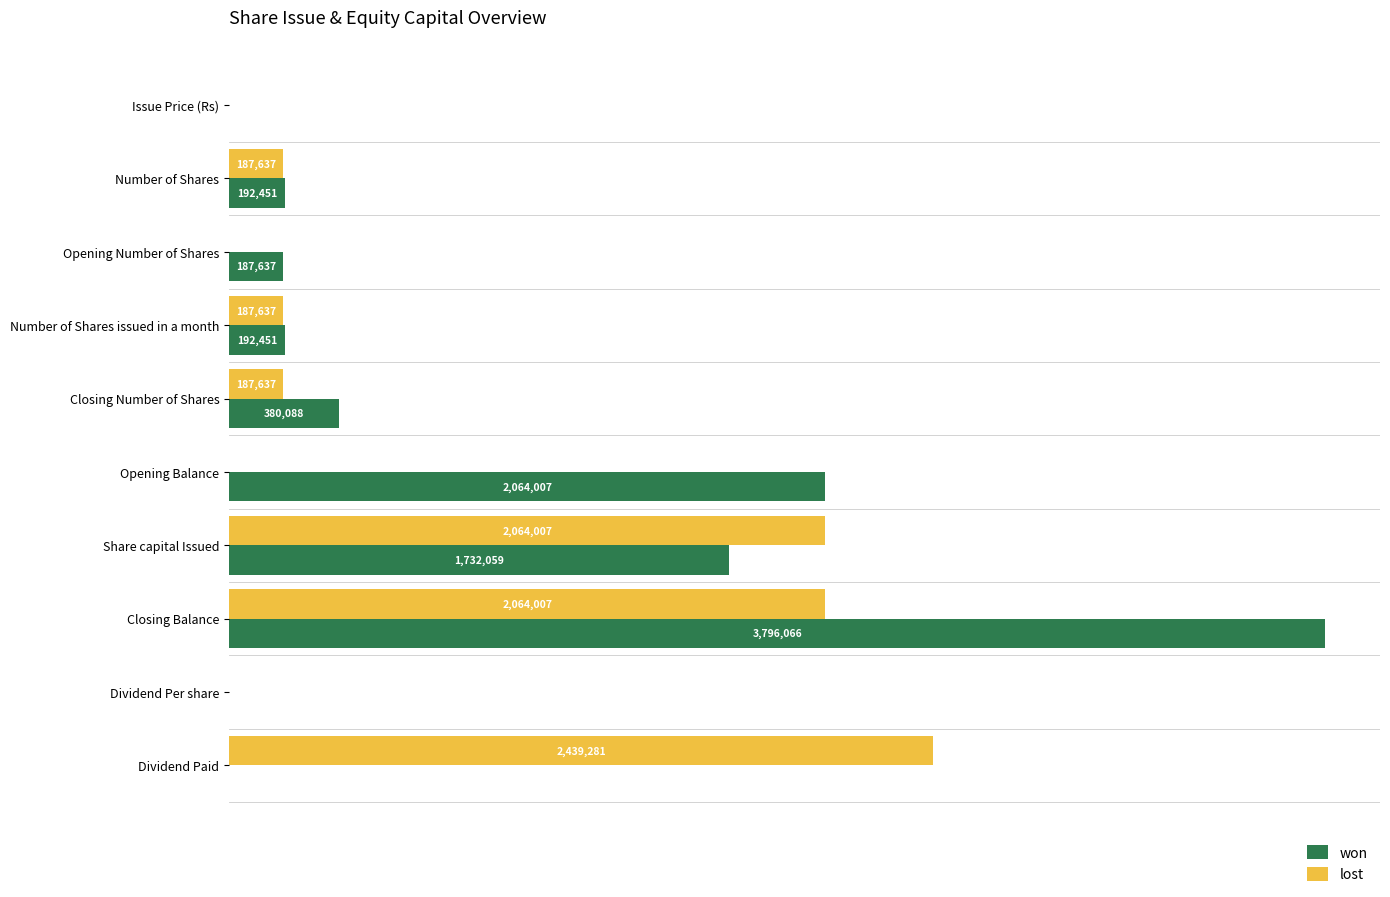

What are all the series names shown in the legend?

won, lost